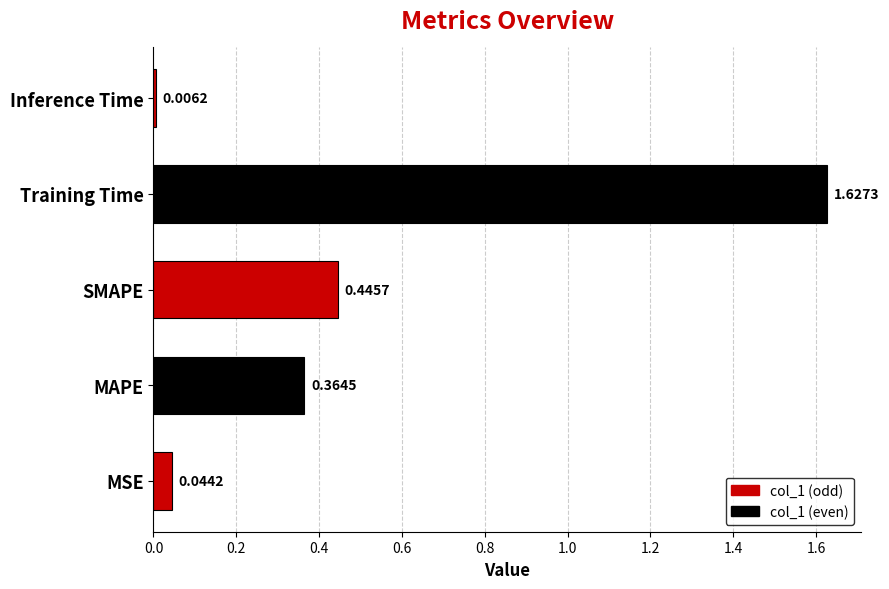

Which category has the highest value across all series?

Training Time